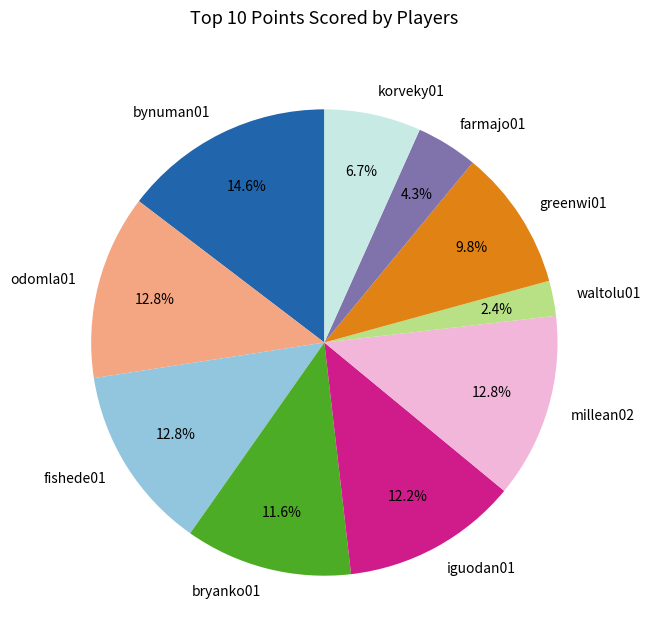

To the nearest percent, what is the difference between the bryanko01 and waltolu01 slice percentages?

9%